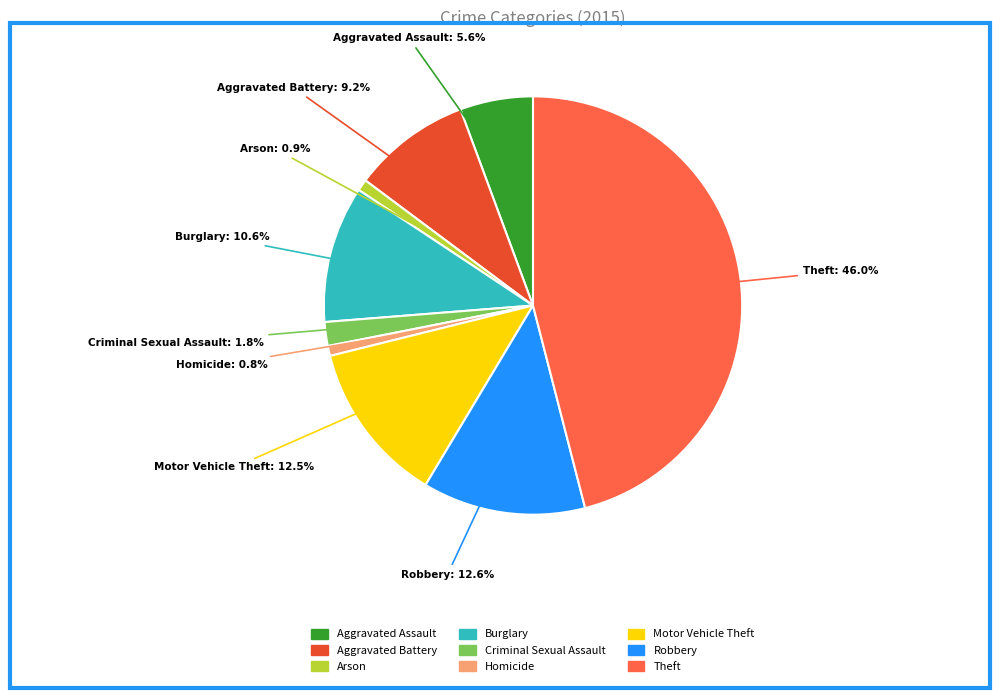

To the nearest percent, what is the combined percentage of Homicide and Motor Vehicle Theft?

13%